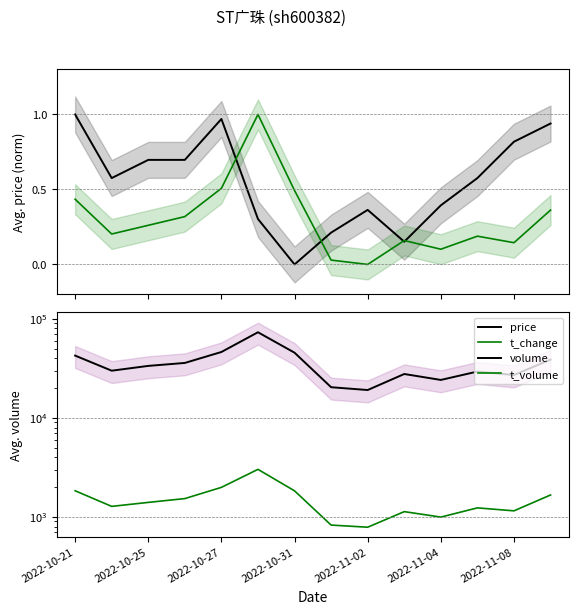

True or false: volume and t_change cross at least once.

False